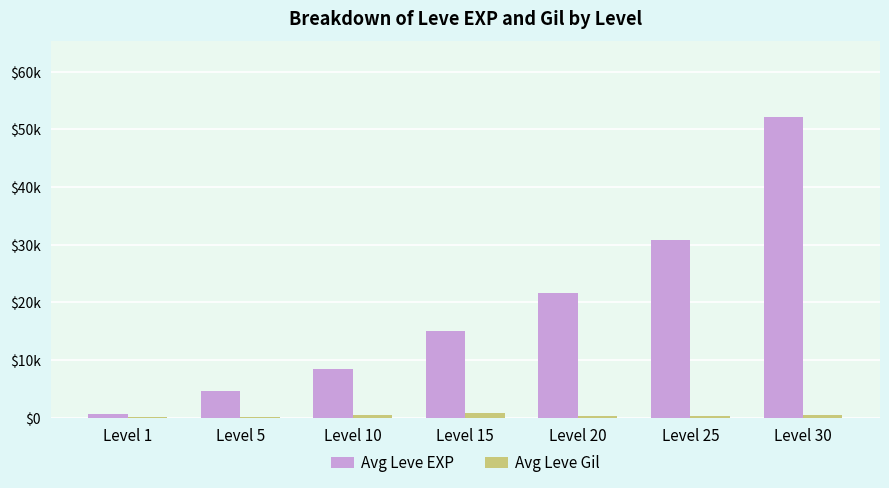

Reading right to left, what are all the values shown in this chart?

Avg Leve EXP: Level 30=52220	Level 25=30820	Level 20=21600	Level 15=15010	Level 10=8430	Level 5=4660	Level 1=630
Avg Leve Gil: Level 30=410	Level 25=336	Level 20=295	Level 15=910	Level 10=430	Level 5=140	Level 1=112